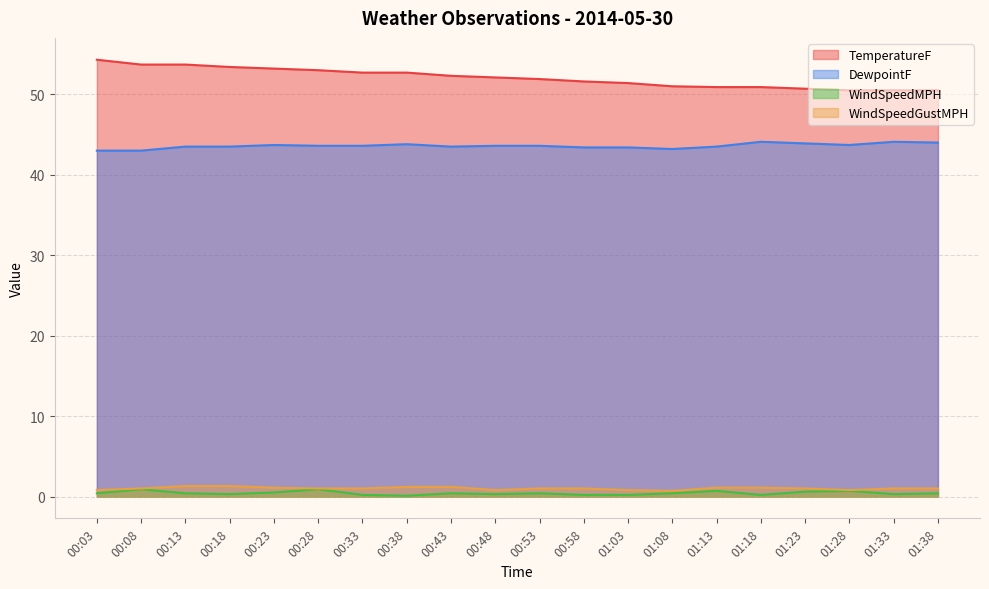

Is the value of TemperatureF at 01:33 greater than the value of DewpointF at 00:53?

Yes